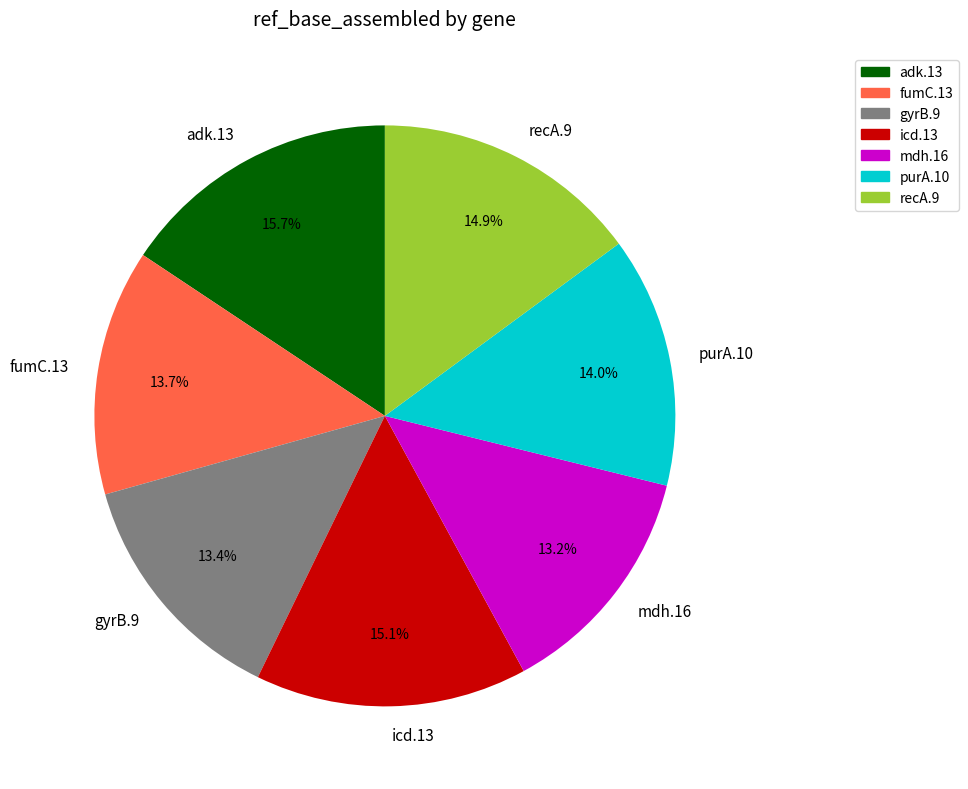

Approximately how many times larger is the value at gyrB.9 compared to adk.13?

0.9